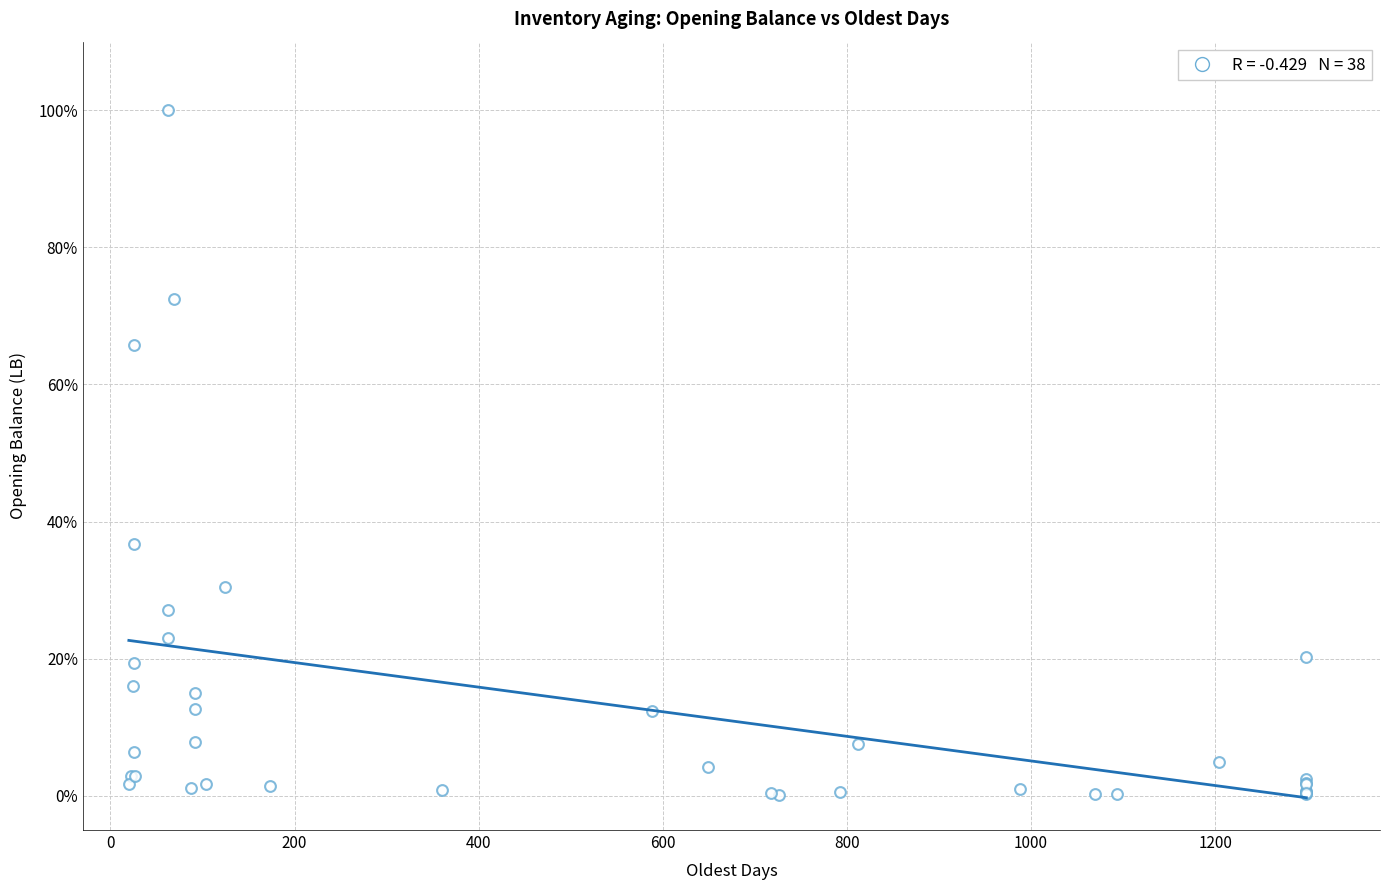

What Y value in the scatter plot is closest to 50?

36.8